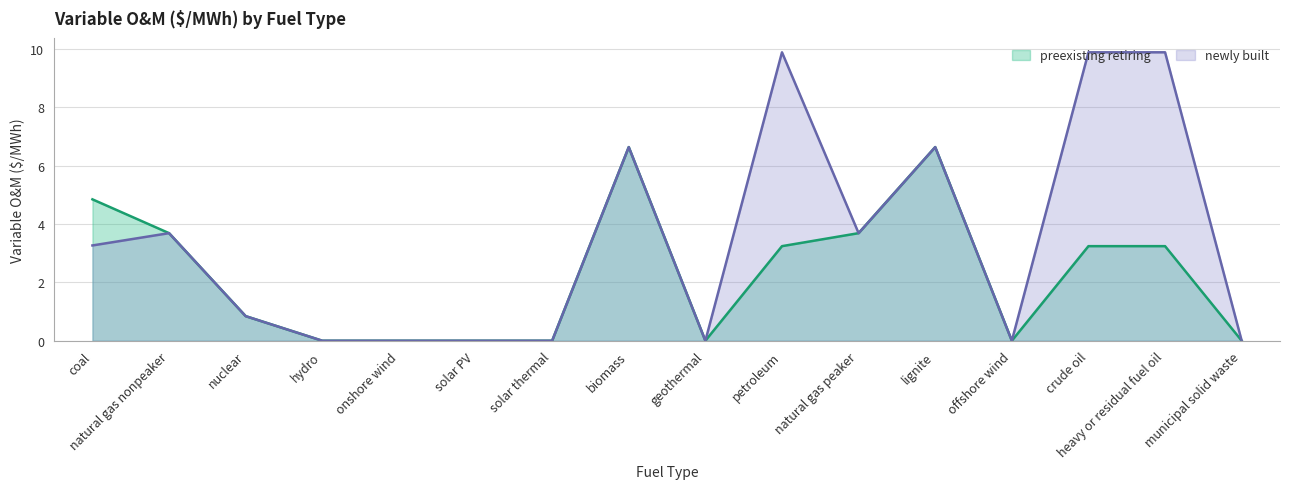

True or false: preexisting retiring and newly built cross at least once.

False